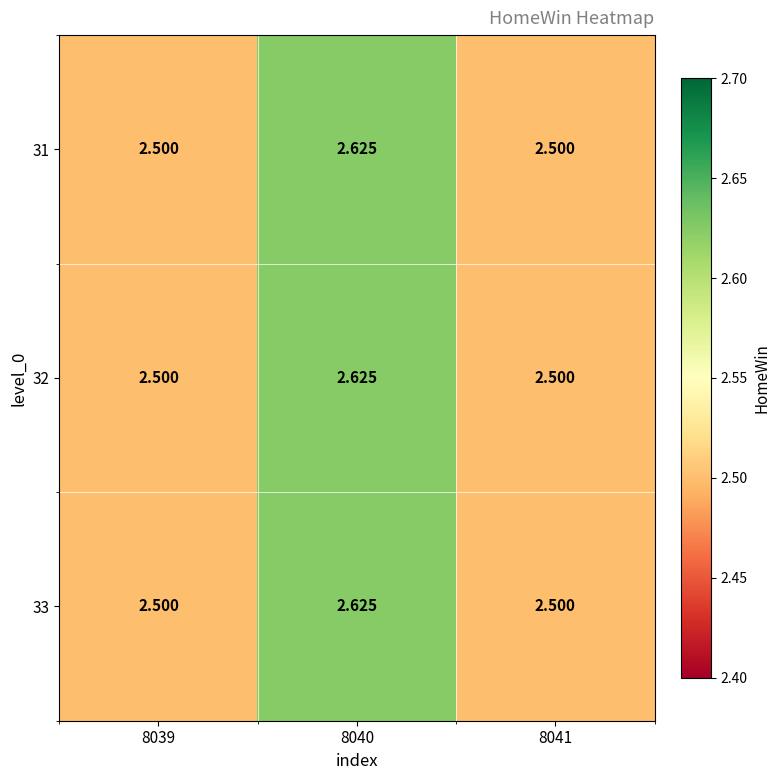

Is the value of 31 at 8040 greater than the value of 33 at 8041?

Yes